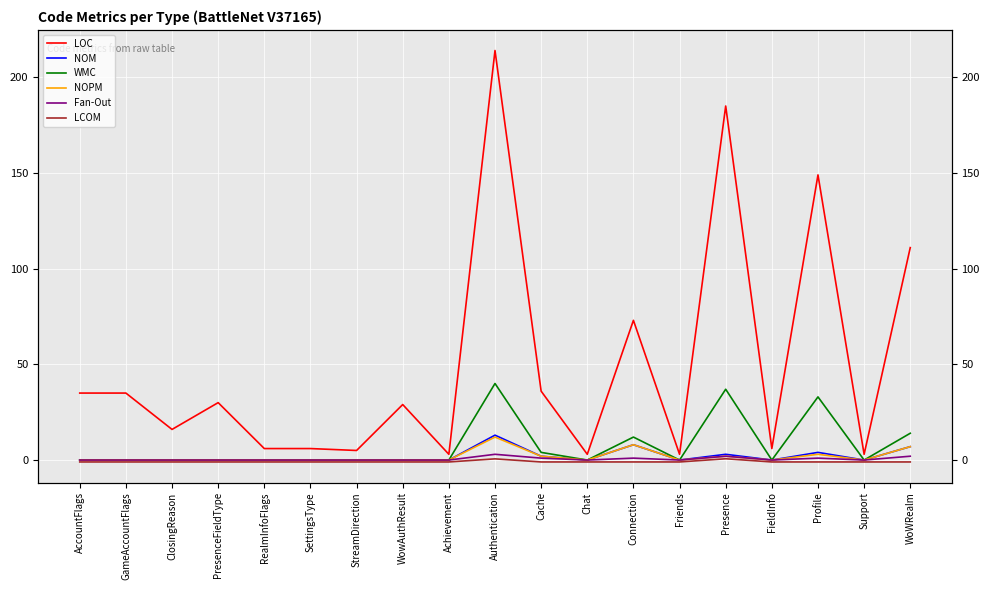

What is the sum of the LOC values at Cache and ClosingReason?

52.0